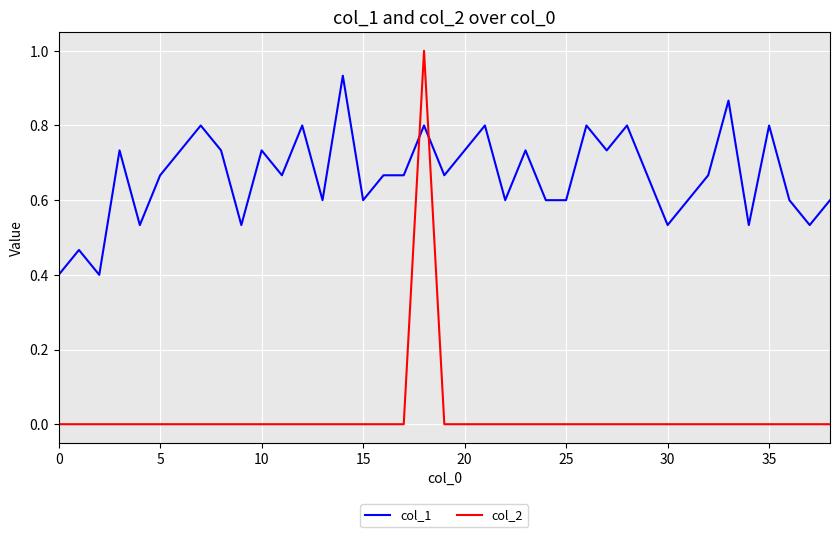

Which series has the widest spread of values?

col_2